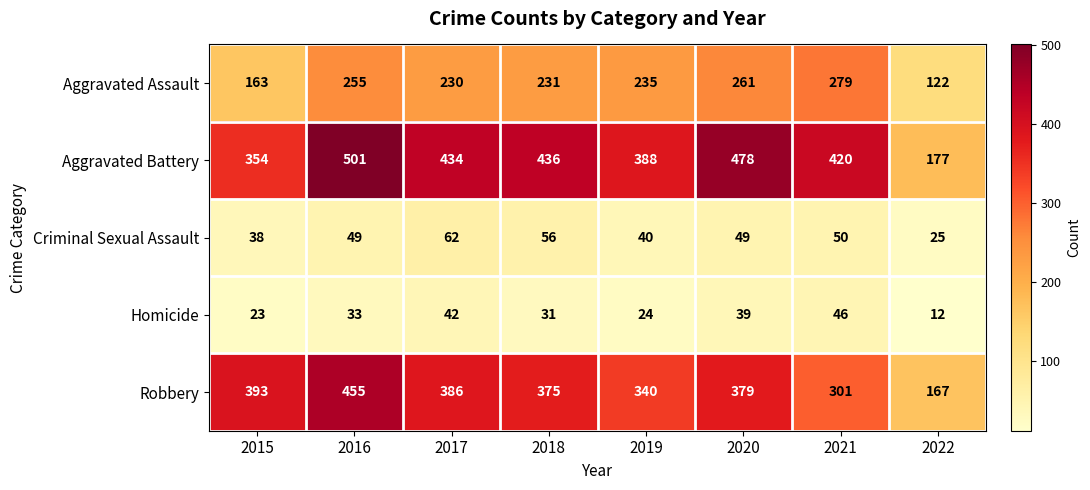

At which category does the chart reach its peak across all series?

2016